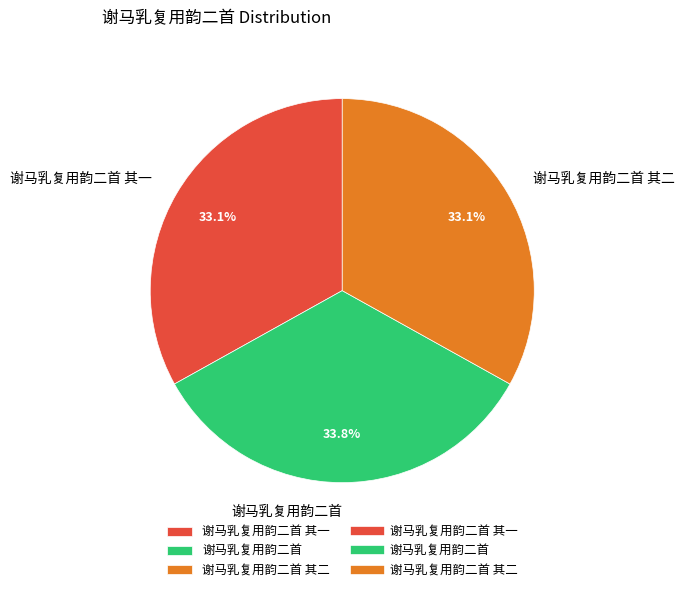

Between 谢马乳复用韵二首 and 谢马乳复用韵二首 其二, which is larger?

谢马乳复用韵二首